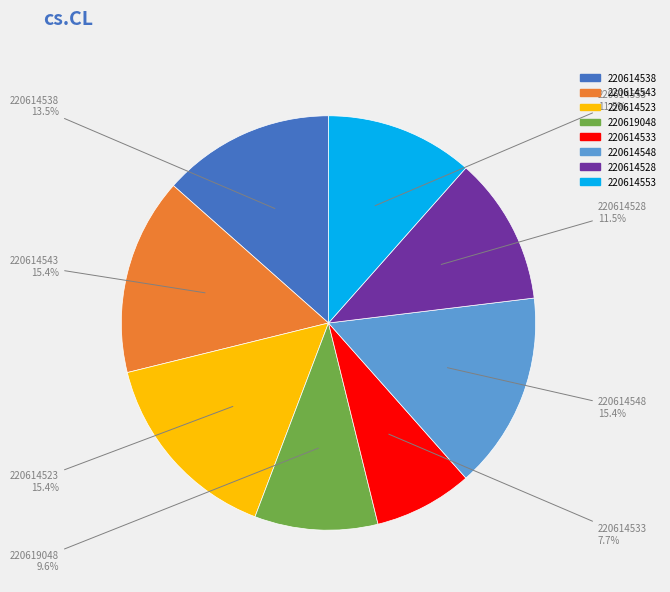

What is the smallest slice in the pie chart?

220614533